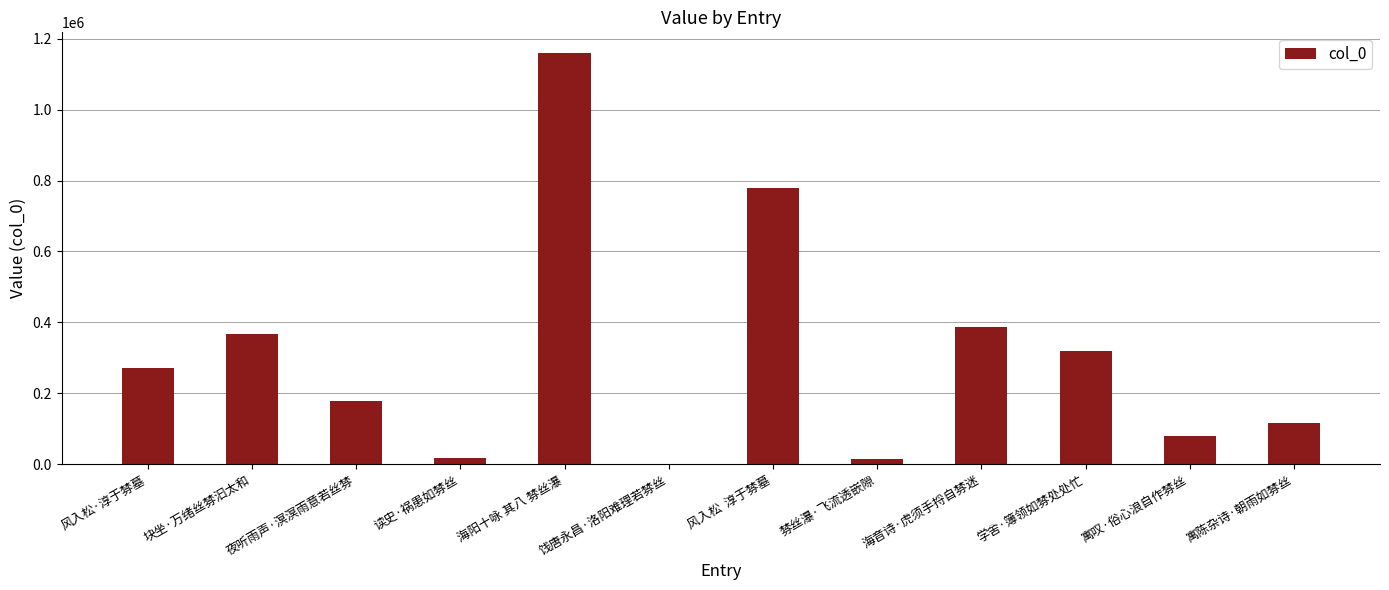

What is the maximum value shown in the chart?

1159860